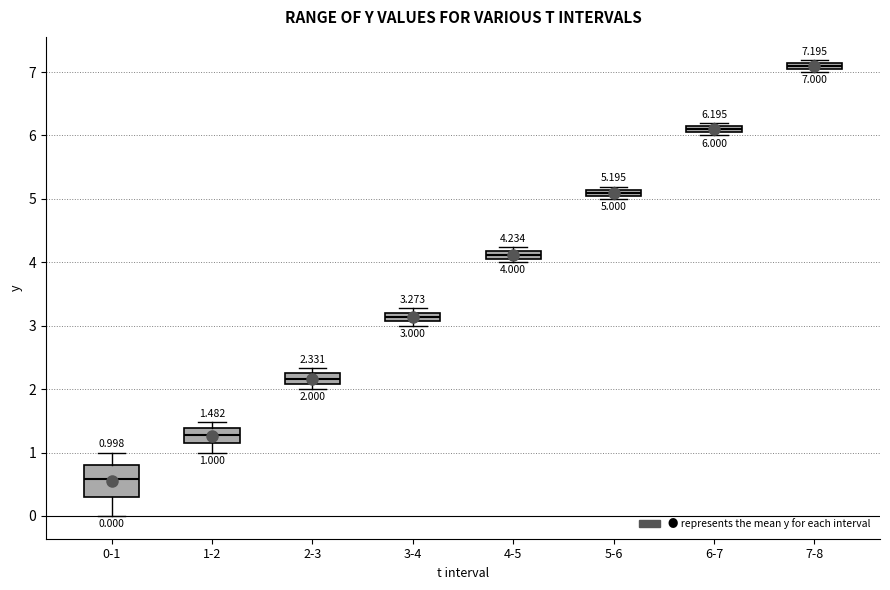

Which box's median line is the highest?

7-8